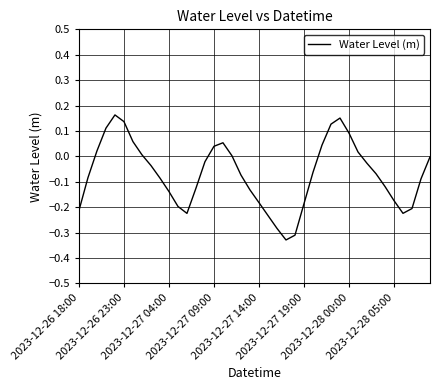

What is the difference between the maximum and minimum values?

0.5